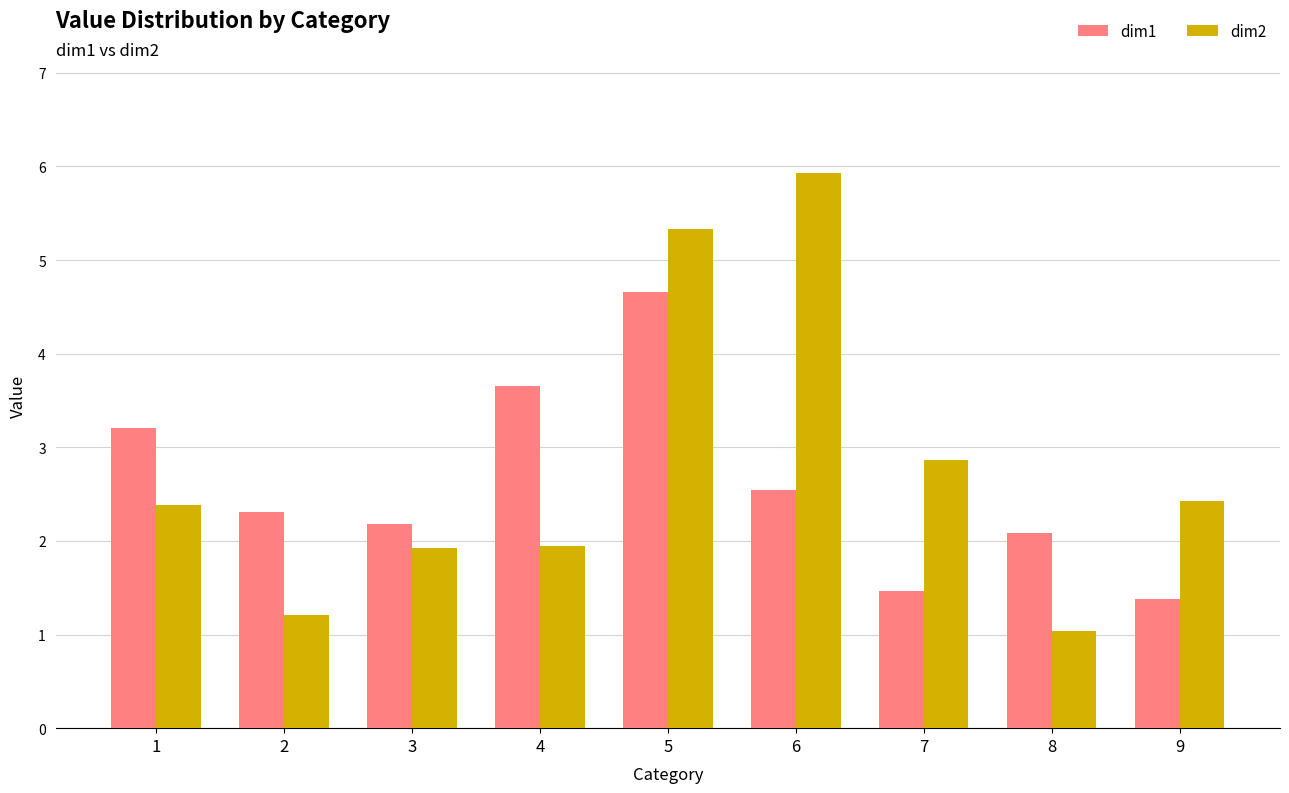

How many distinct data groups are displayed?

2